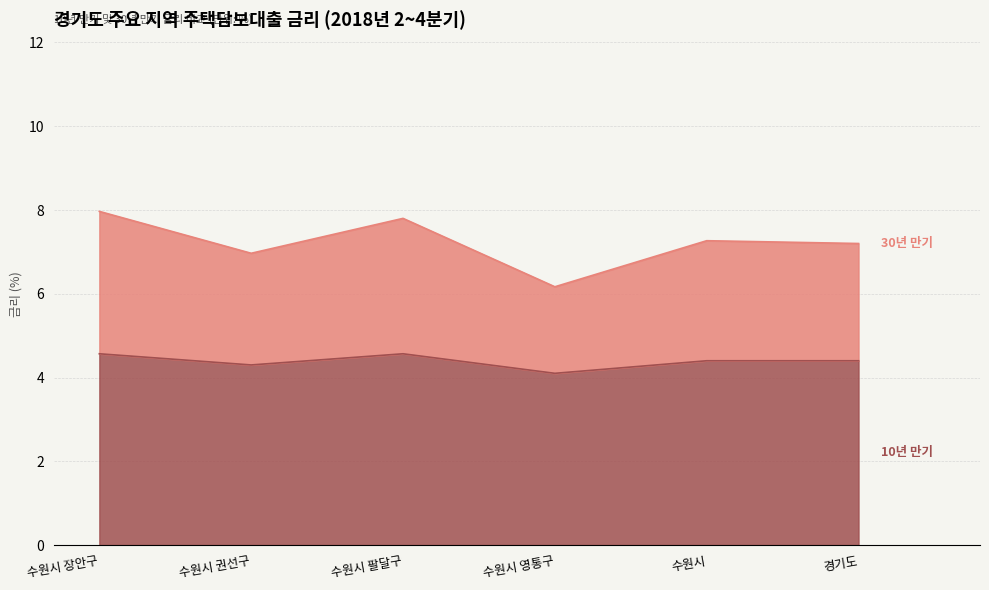

How many data points in 30년 (Q2 2018) are above 7?

4